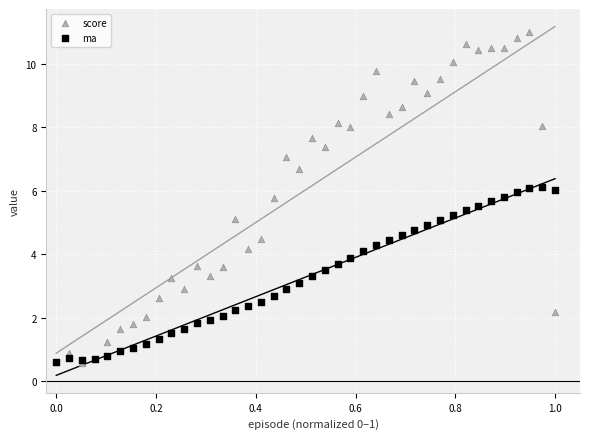

Which series reaches the maximum Y coordinate?

score